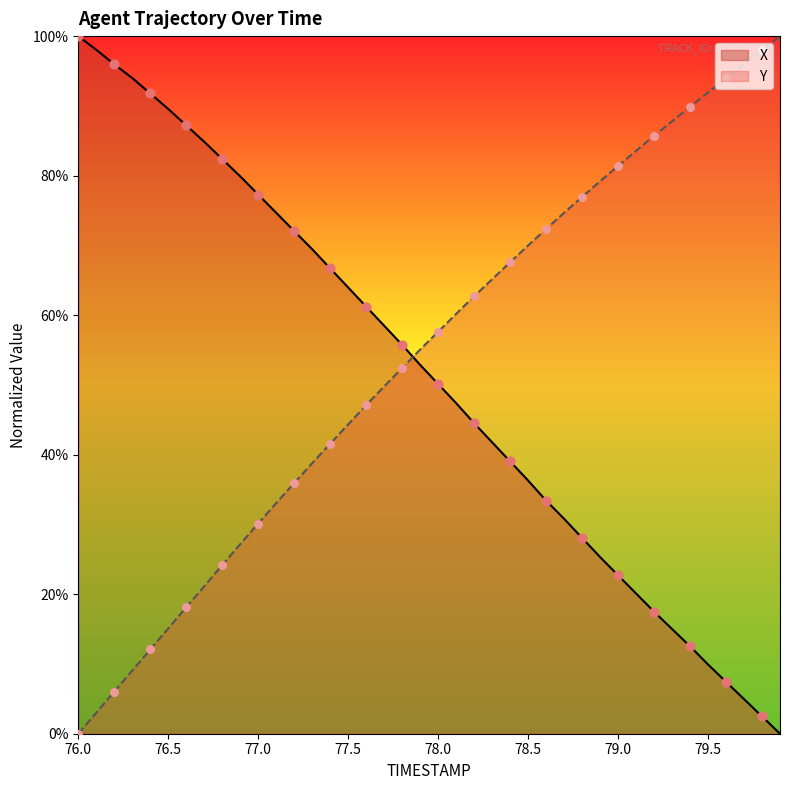

What are all the series names shown in the legend?

X, Y